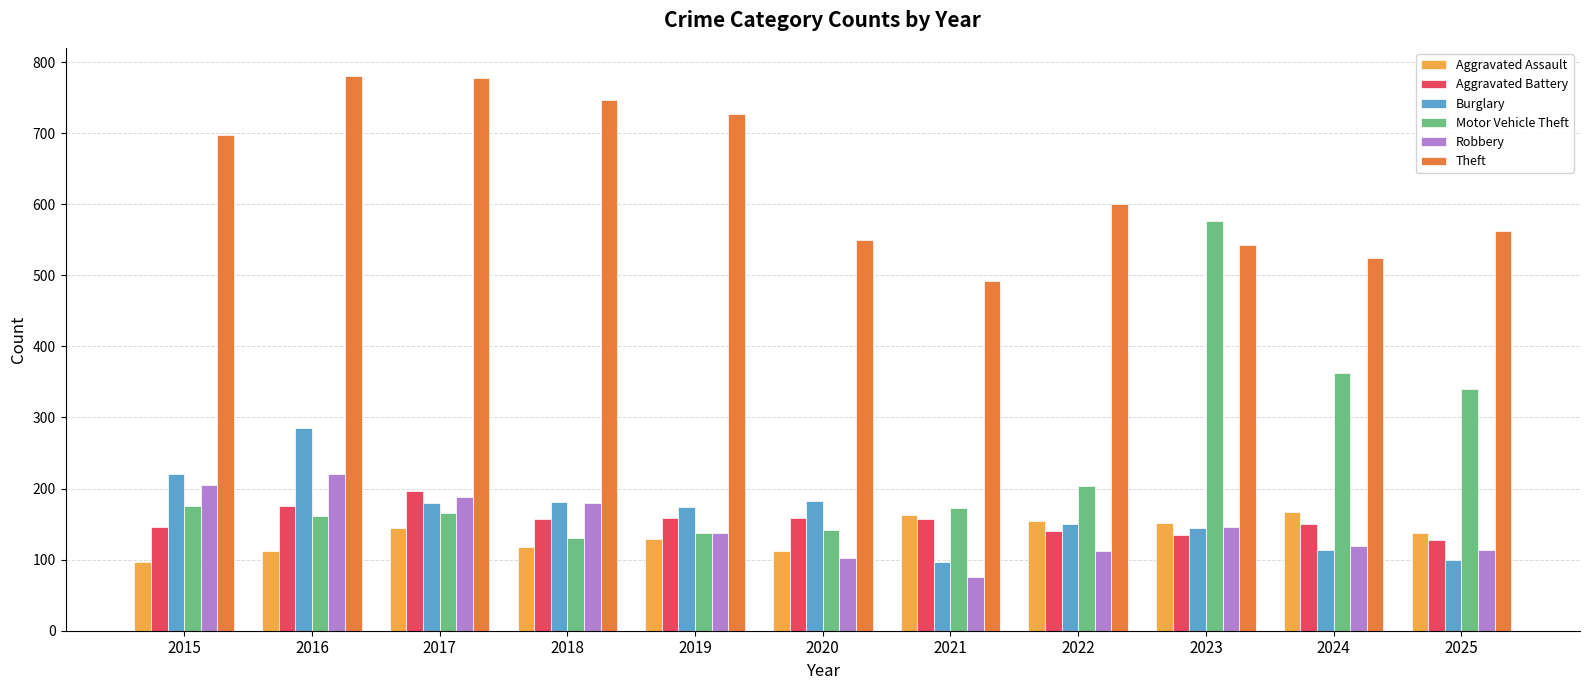

Which series has the widest spread of values?

Motor Vehicle Theft